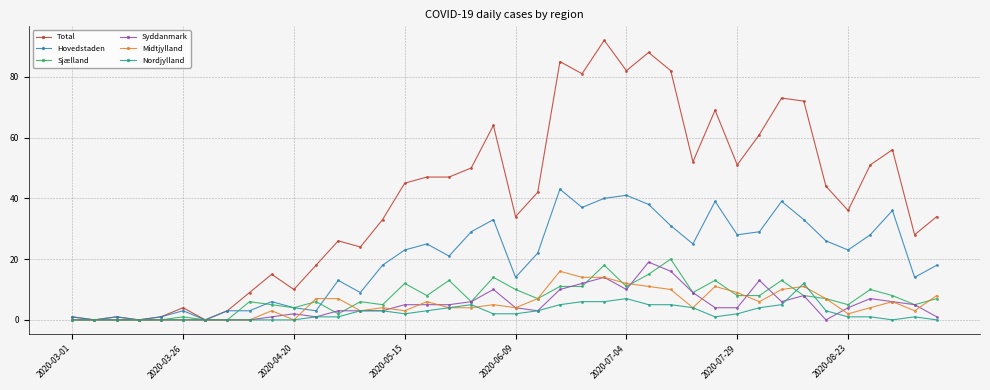

True or false: Midtjylland has more than 0 interior local peaks.

True